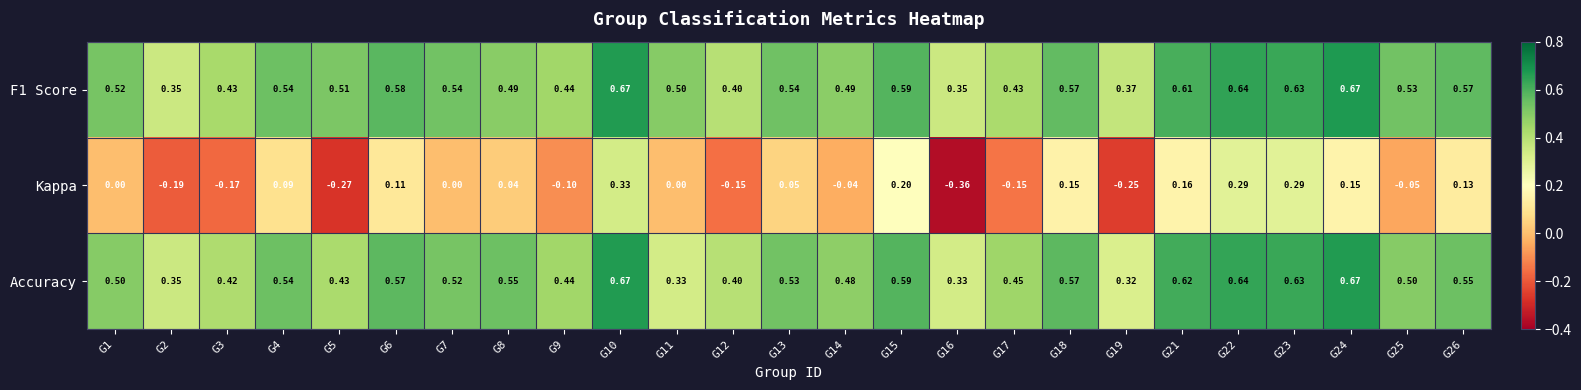

Which series changed the most between G10 and G22?

Kappa